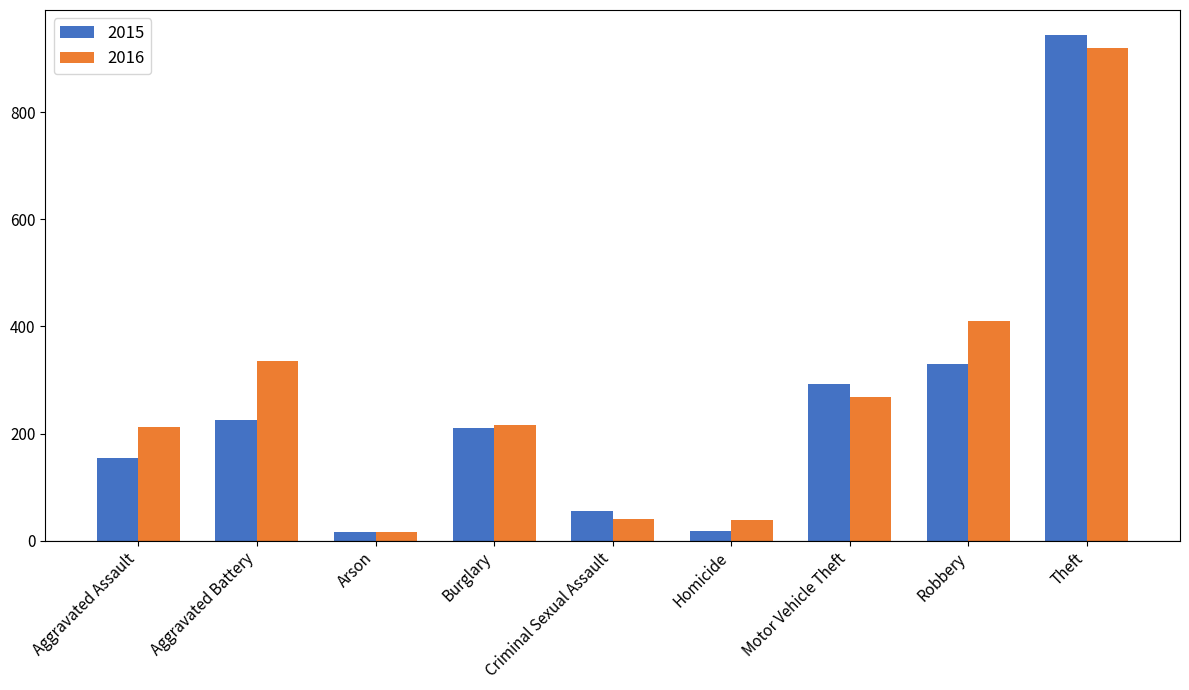

Which label corresponds to the largest value in the chart?

Theft